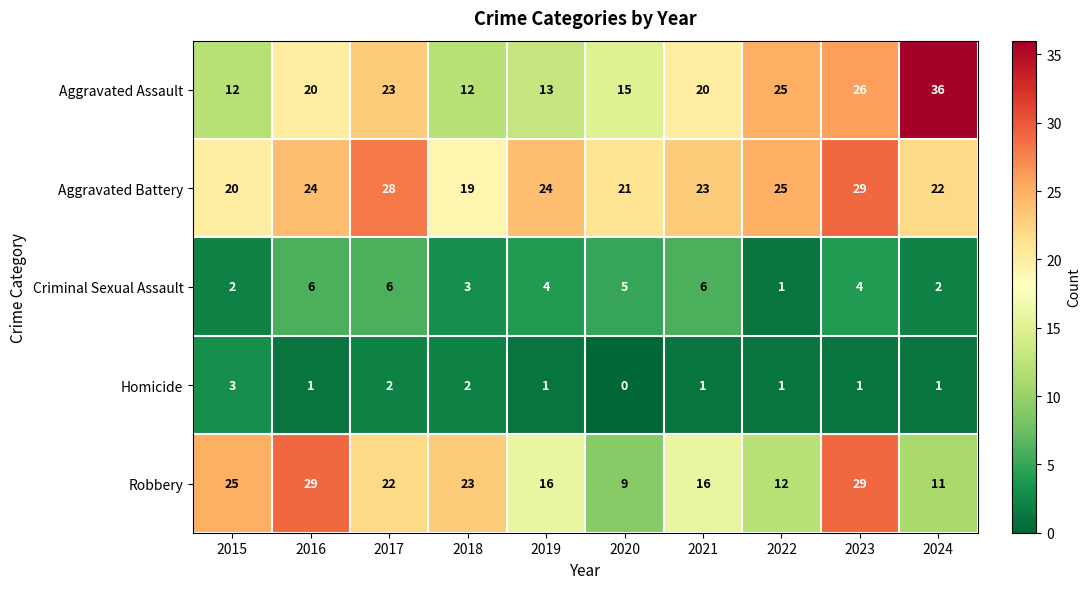

Which label corresponds to the largest value in the chart?

2024